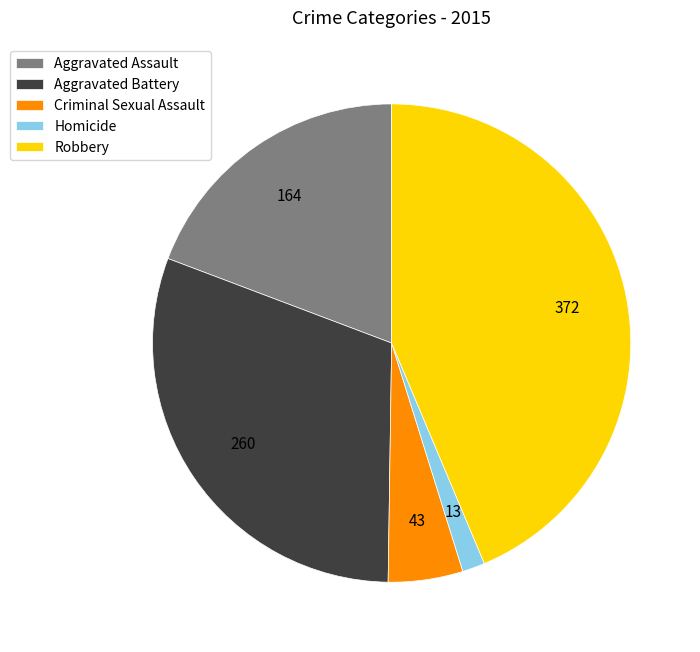

Which category has the biggest portion of the pie?

Robbery